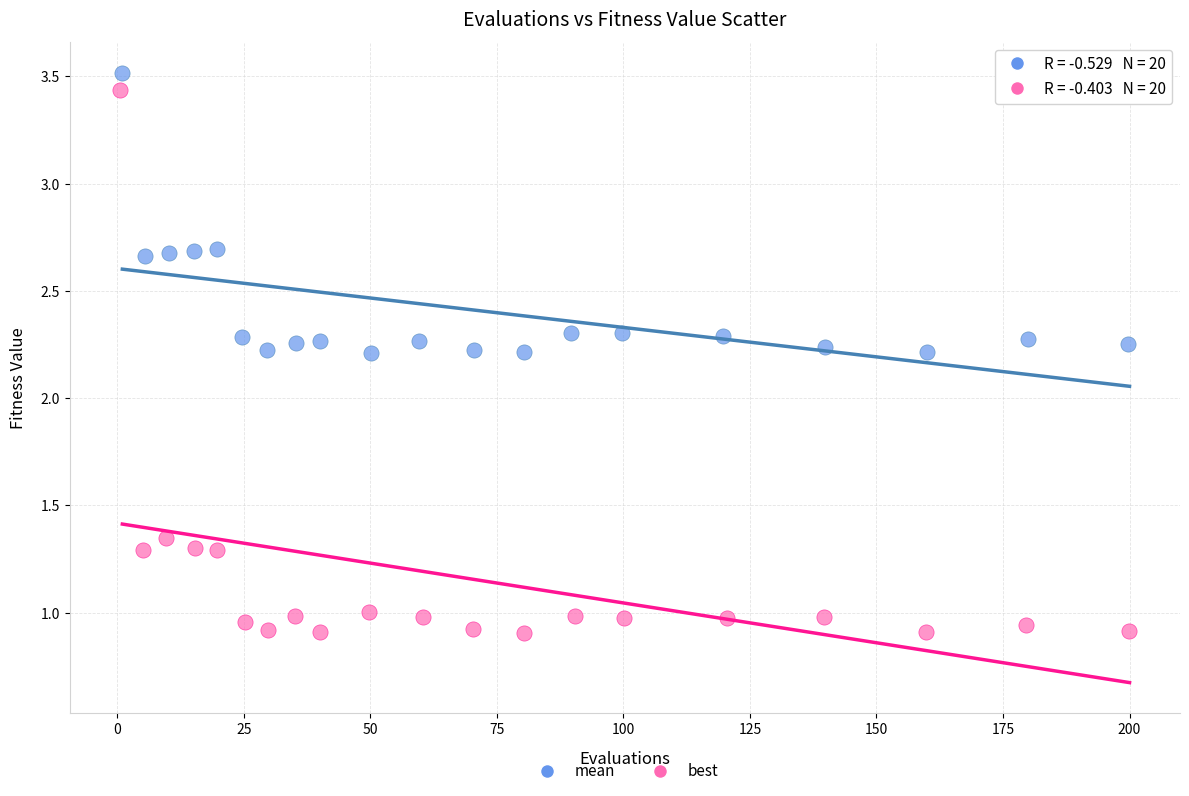

Which series reaches the minimum Y coordinate?

best